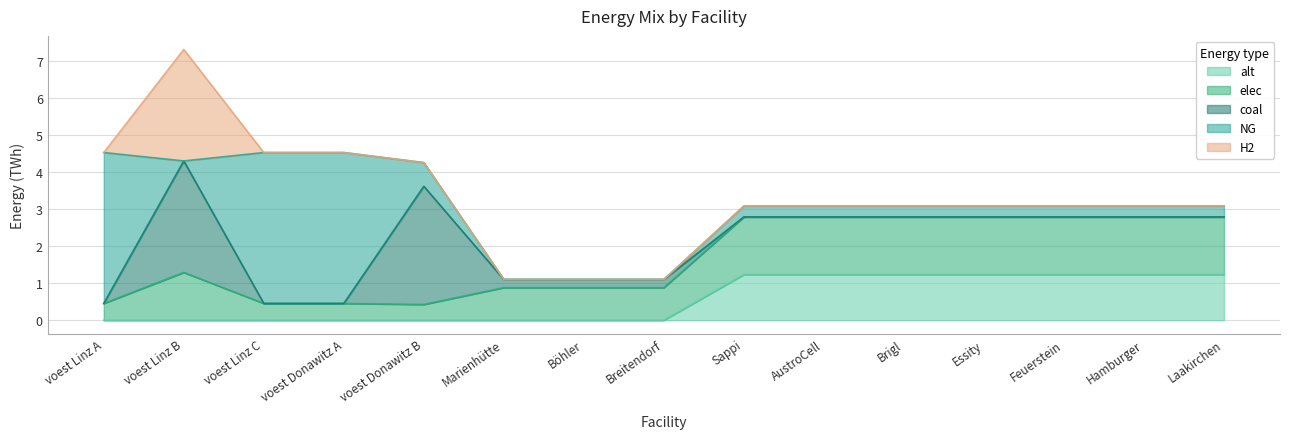

Reading left to right, list all the values displayed in this chart.

alt: 0.0	0.0	0.0	0.0	0.0	0.0	0.0	0.0	1.2	1.2	1.2	1.2	1.2	1.2	1.2
elec: 0.5	1.3	0.5	0.5	0.4	0.9	0.9	0.9	1.6	1.6	1.6	1.6	1.6	1.6	1.6
NG: 4.1	0.0	4.1	4.1	0.6	0.0	0.0	0.0	0.3	0.3	0.3	0.3	0.3	0.3	0.3
coal: 0.0	3.0	0.0	0.0	3.2	0.2	0.2	0.2	0.0	0.0	0.0	0.0	0.0	0.0	0.0
H2: 0.0	3.0	0.0	0.0	0.0	0.0	0.0	0.0	0.0	0.0	0.0	0.0	0.0	0.0	0.0